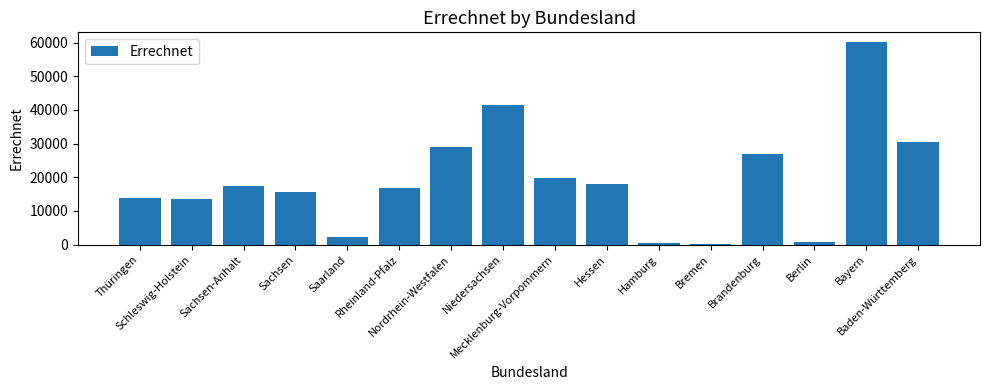

Between Thüringen and Hamburg, which is larger?

Thüringen